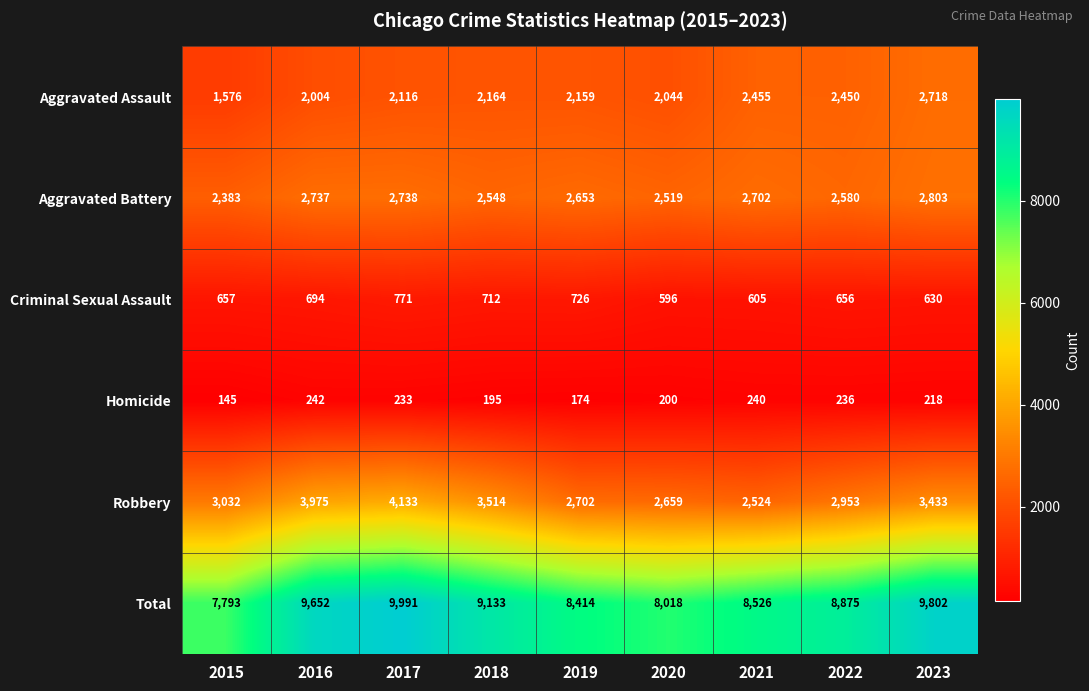

The value of Homicide at 2023 is 99. True or false?

False